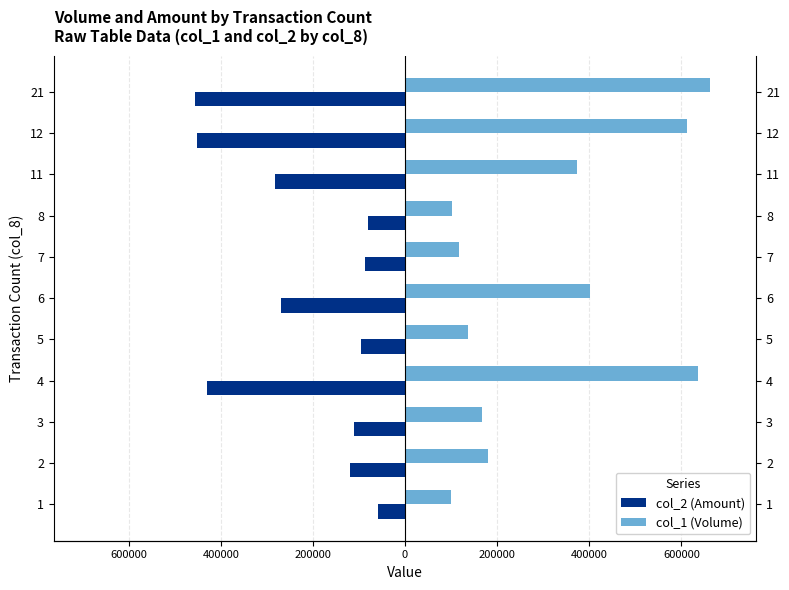

Rank the series at 8 from highest to lowest value.

col_1 (Volume), col_2 (Amount)